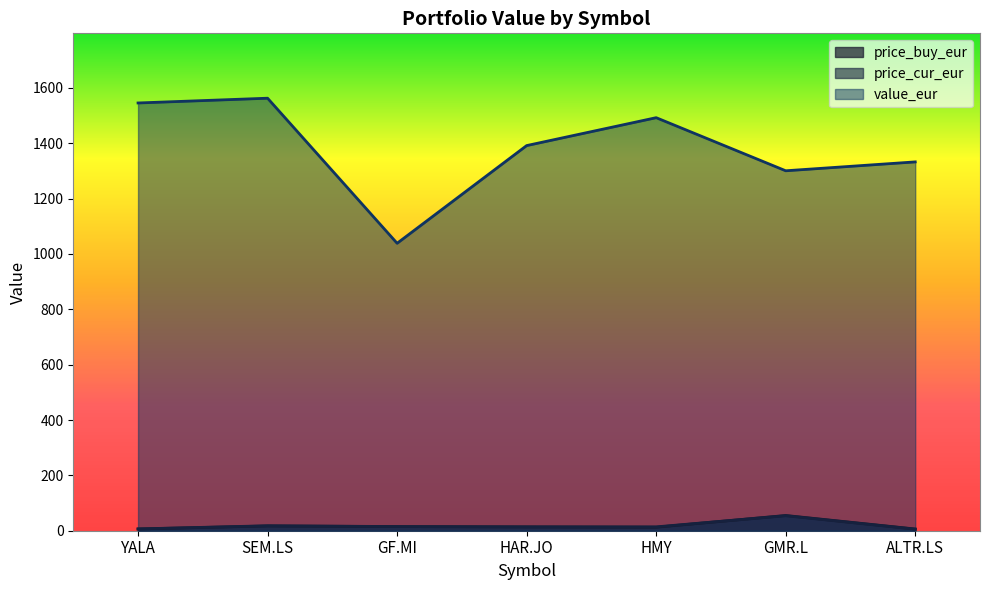

At which category does value_eur reach its first local valley?

GF.MI